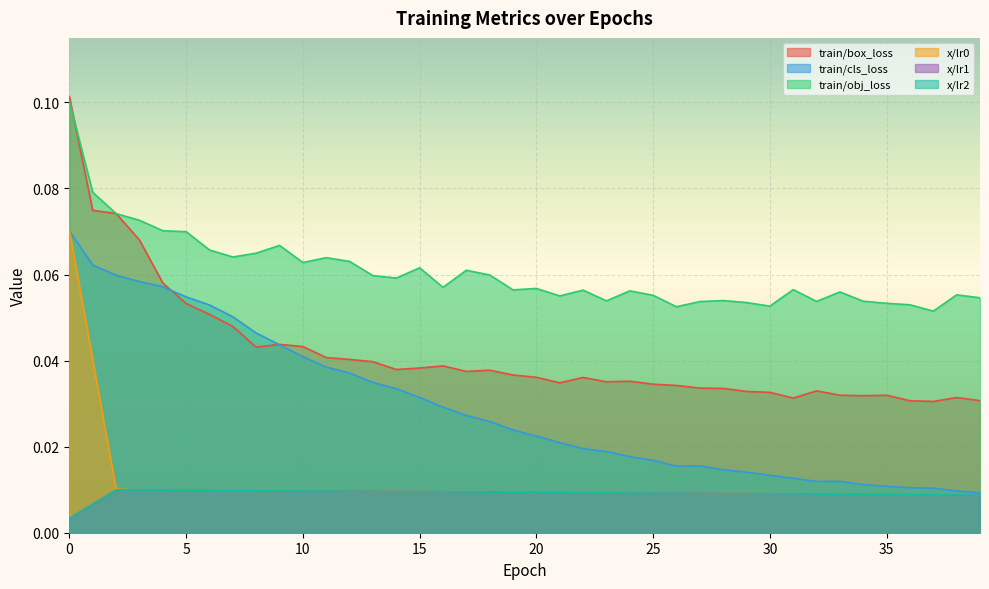

At how many categories does at least one series exceed 0?

40